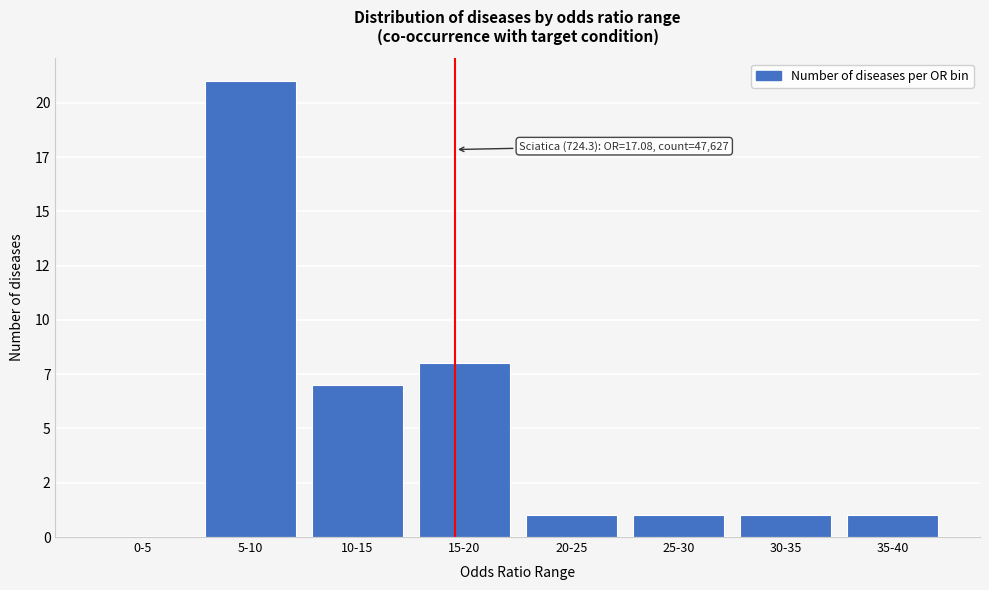

Are the bars horizontal?

No